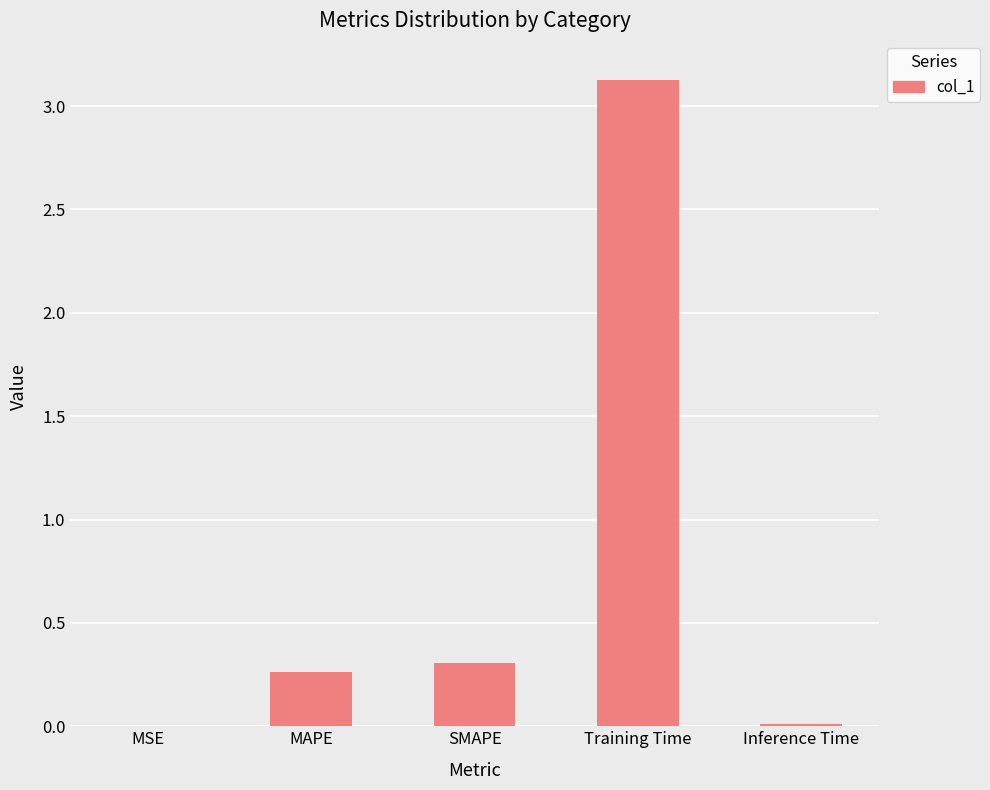

Is it true that the value at SMAPE is 0.3?

True